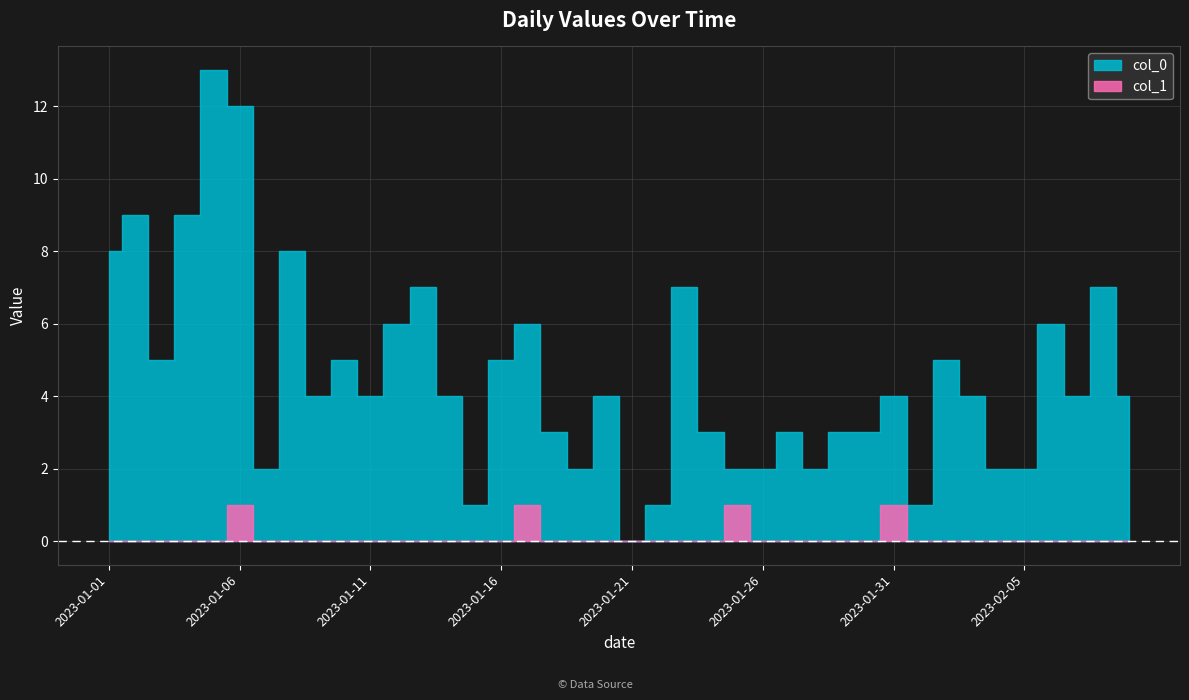

True or false: col_0 and col_1 cross at least once.

False